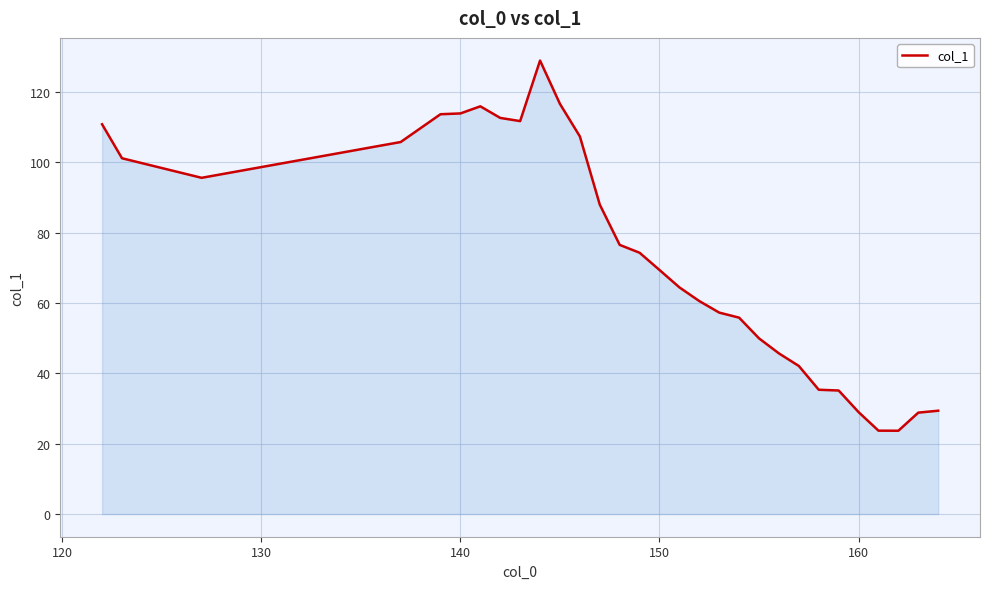

What is the greatest value displayed?

129.0